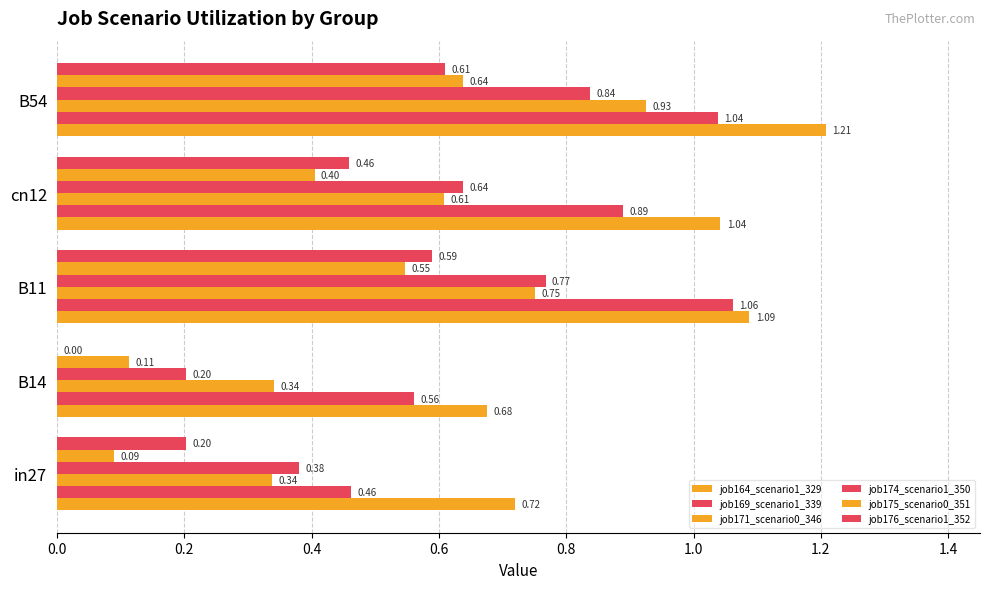

How many job176_scenario1_352 values are between 0 and 1?

5